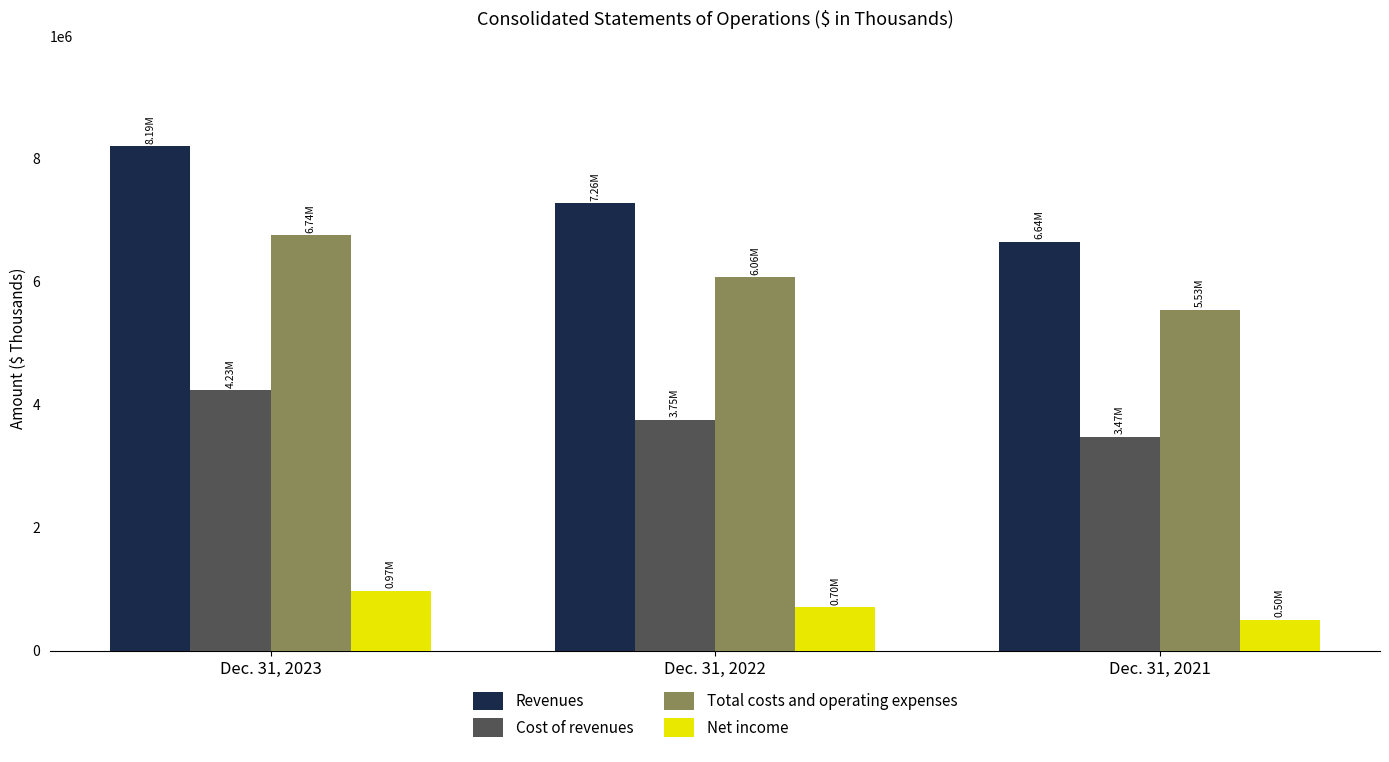

What is the value of the Cost of revenues bar at the 3rd from the left?

3472422